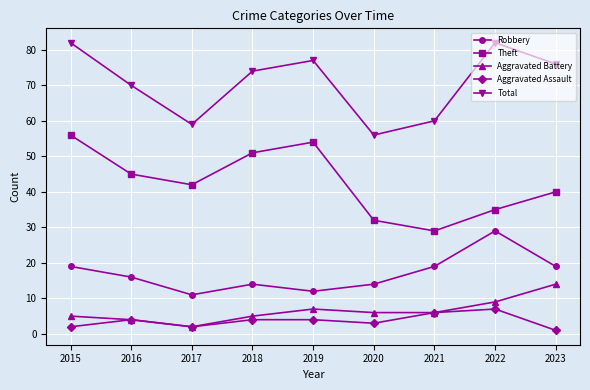

True or false: Theft and Robbery intersect in this chart.

False